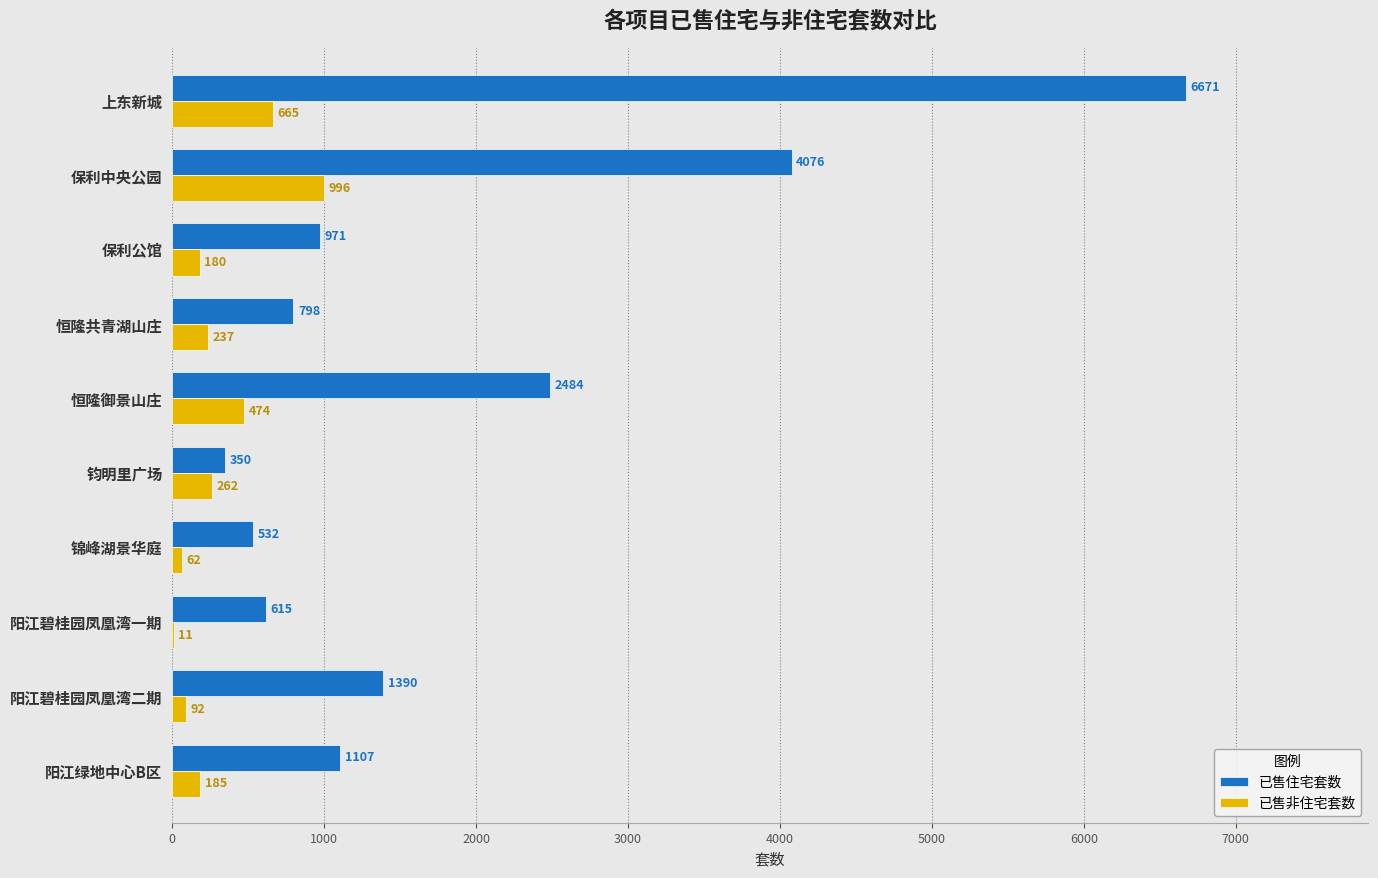

At which category is the sum across all series the highest?

上东新城